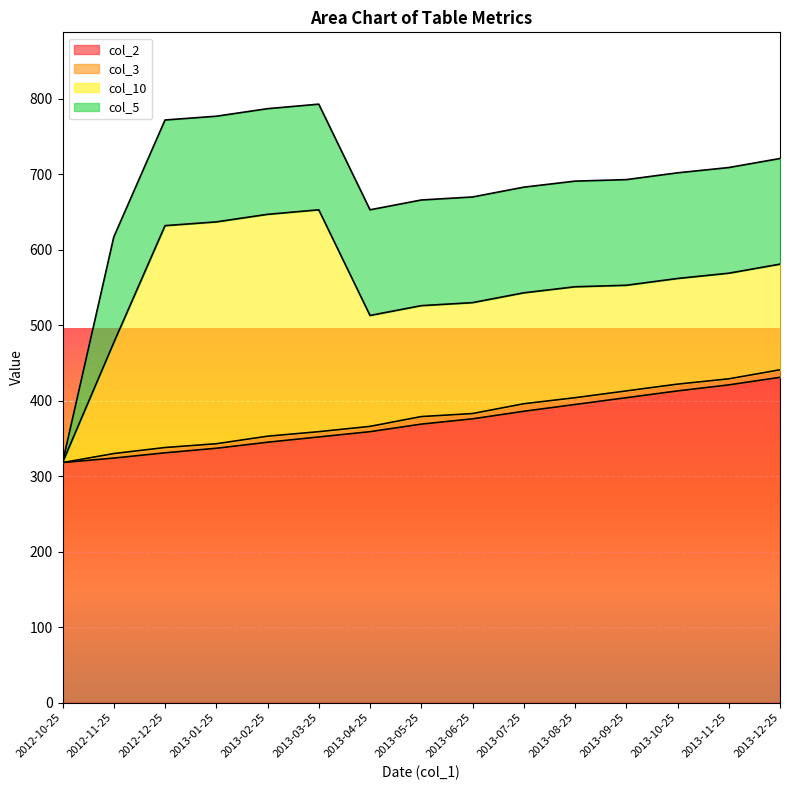

At how many categories does at least one series exceed 258?

15